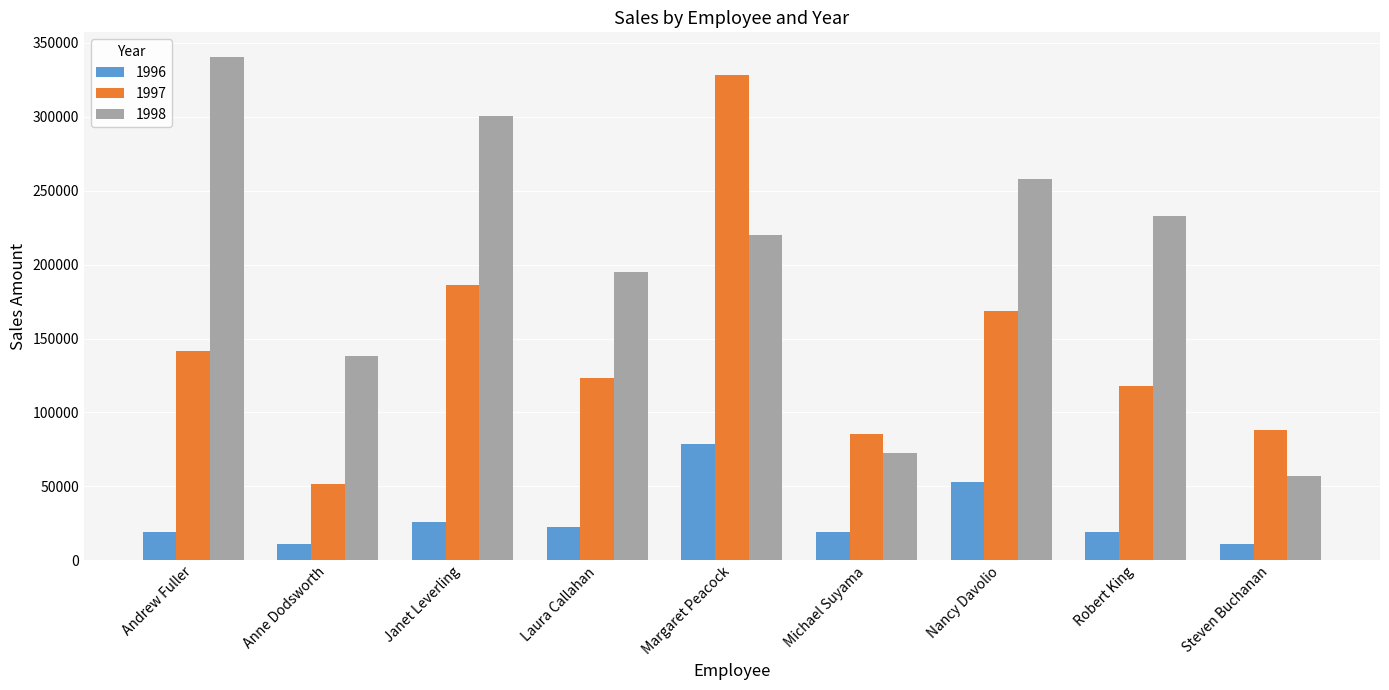

The value of 1996 at Michael Suyama is 32782.5. True or false?

False